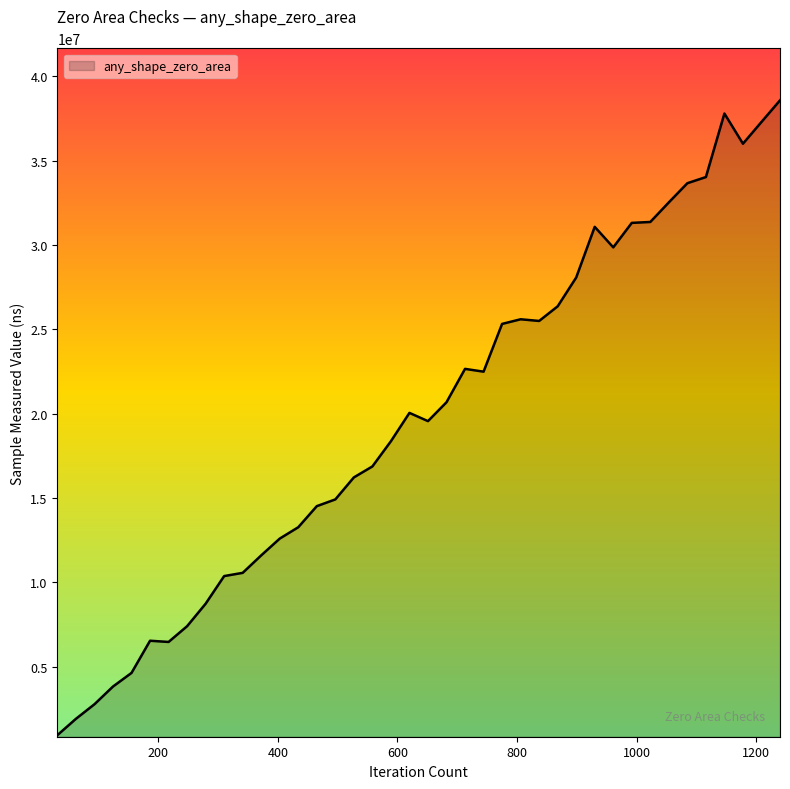

What is the difference between the maximum and minimum values?

37645745